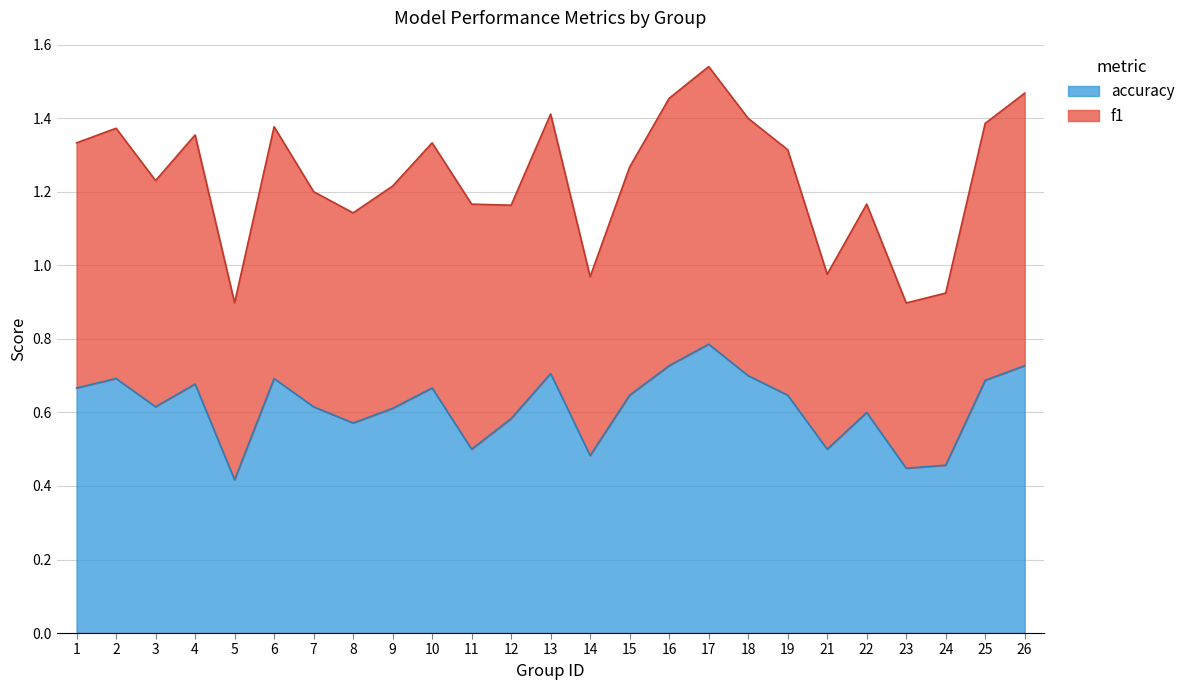

List the labels in order of value, largest first.

17, 16, 26, 13, 18, 2, 6, 25, 4, 1, 10, 15, 19, 3, 7, 9, 22, 12, 8, 11, 21, 14, 24, 23, 5